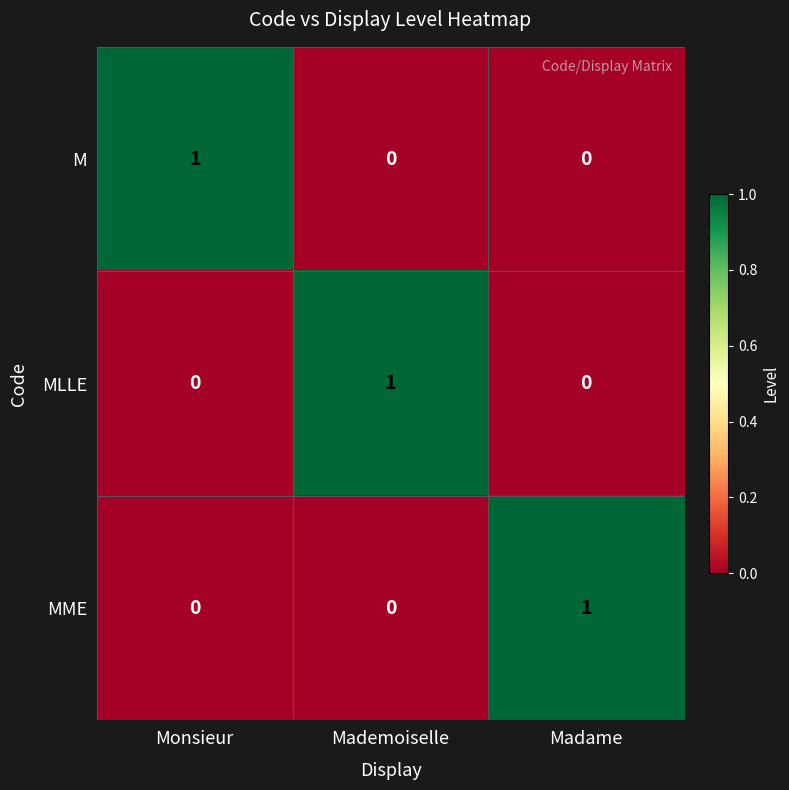

Which category has the highest value in the M series?

Monsieur